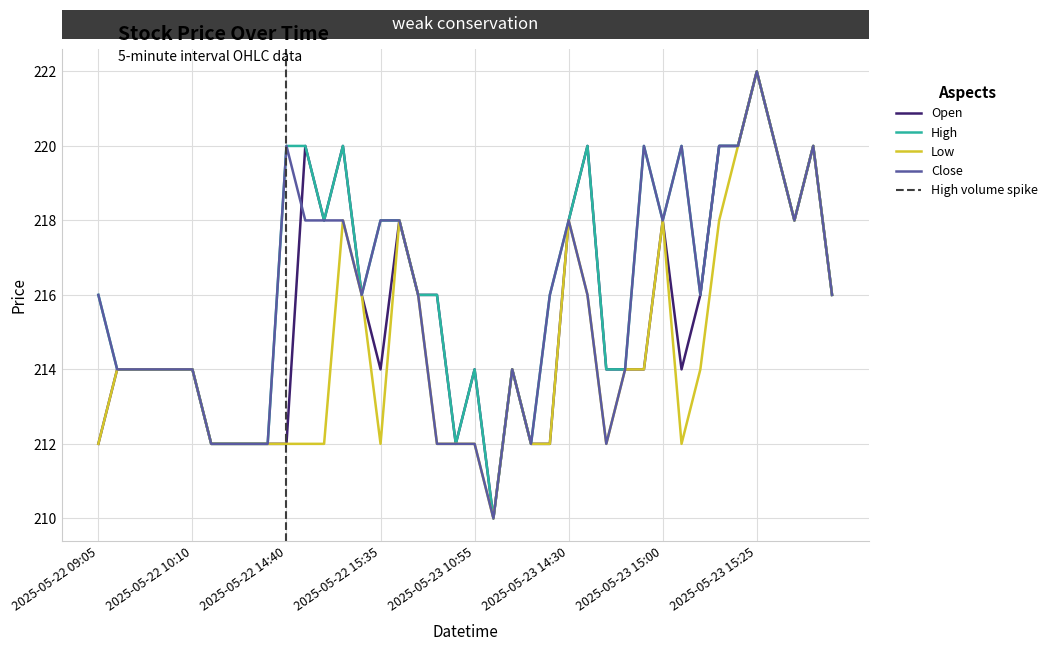

How many interior local valleys does the Close series have?

7